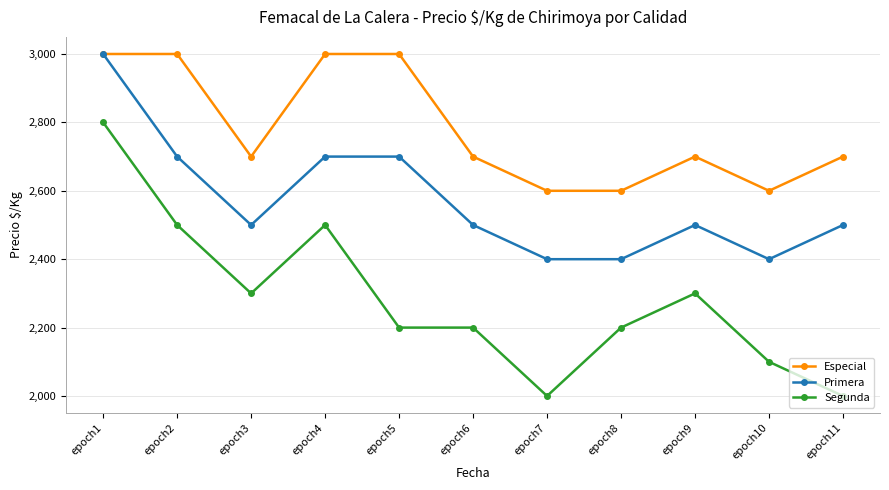

Reading right to left, list all the values displayed in this chart.

Especial: 2700	2600	2700	2600	2600	2700	3000	3000	2700	3000	3000
Primera: 2500	2400	2500	2400	2400	2500	2700	2700	2500	2700	3000
Segunda: 2000	2100	2300	2200	2000	2200	2200	2500	2300	2500	2800